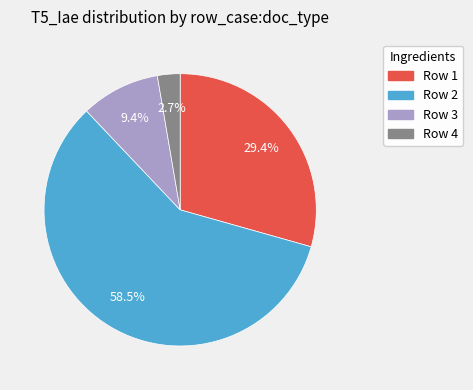

Which has a higher value, Row 3 or Row 1?

Row 1